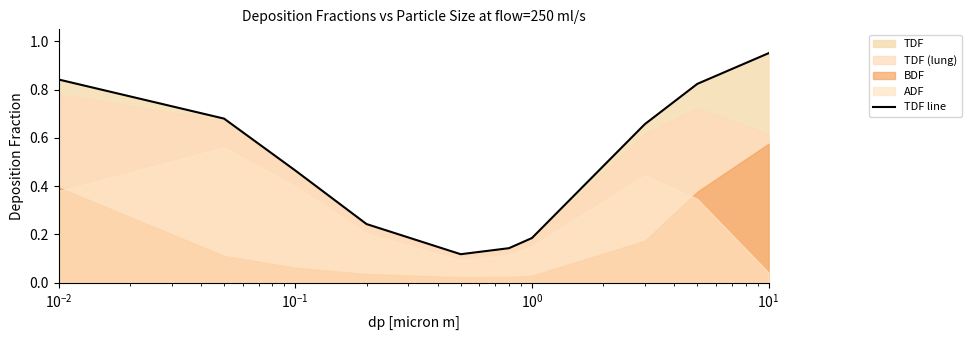

Which category has the highest value across all series?

9